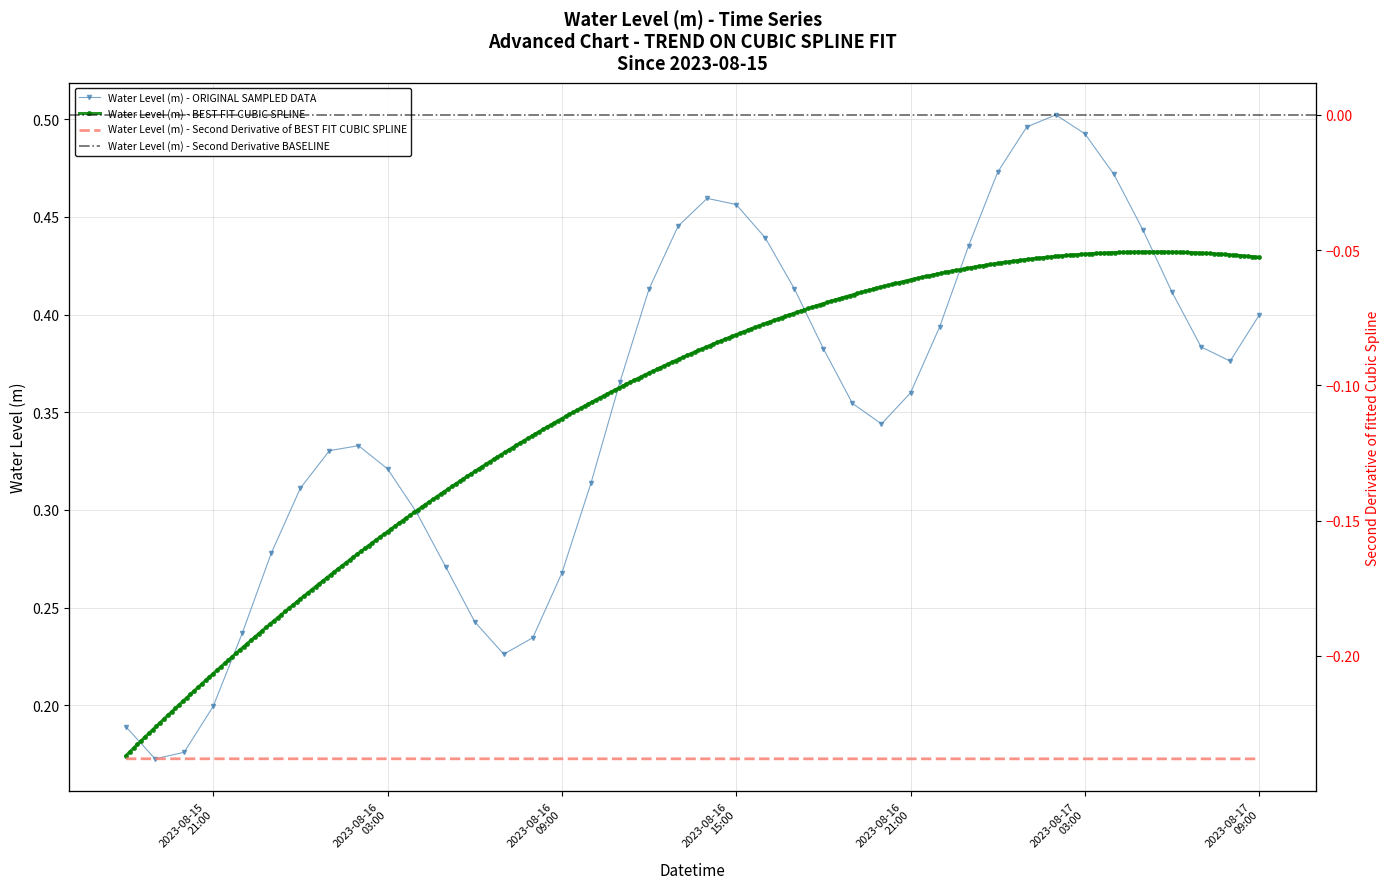

In Water Level (m) - ORIGINAL SAMPLED DATA, how many points are lower than both neighbors (excluding endpoints)?

4